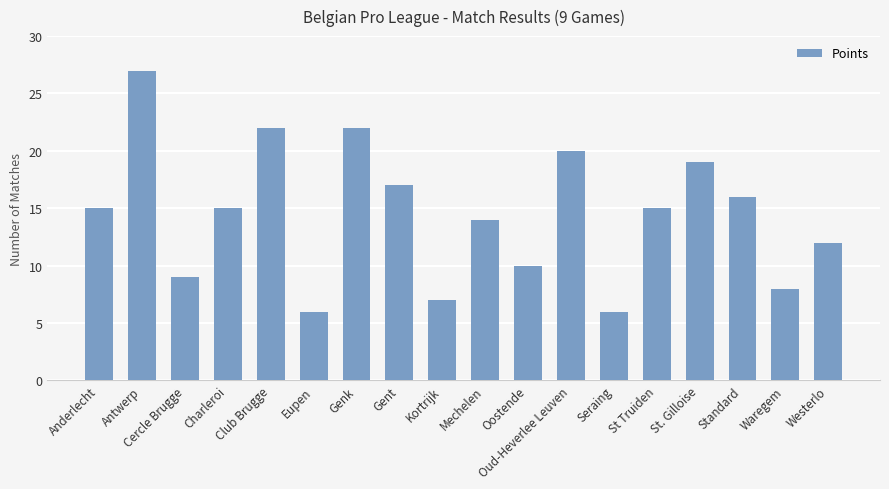

Are the bars horizontal?

No